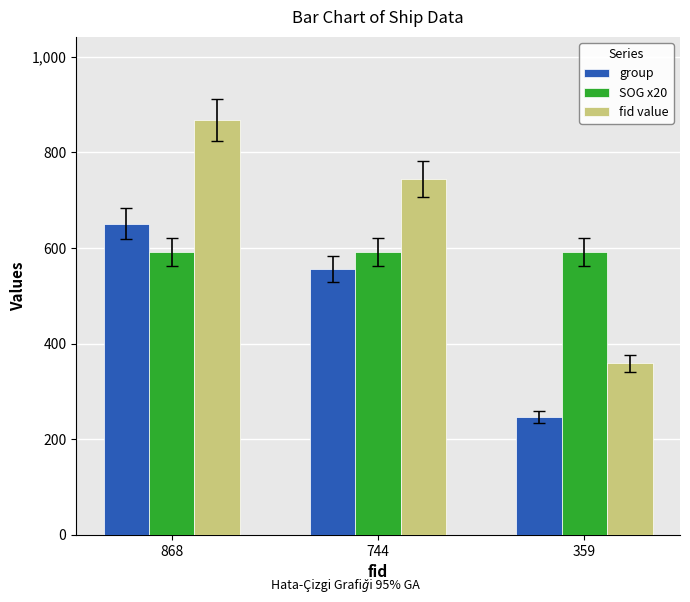

What is the maximum value for SOG x20?

592